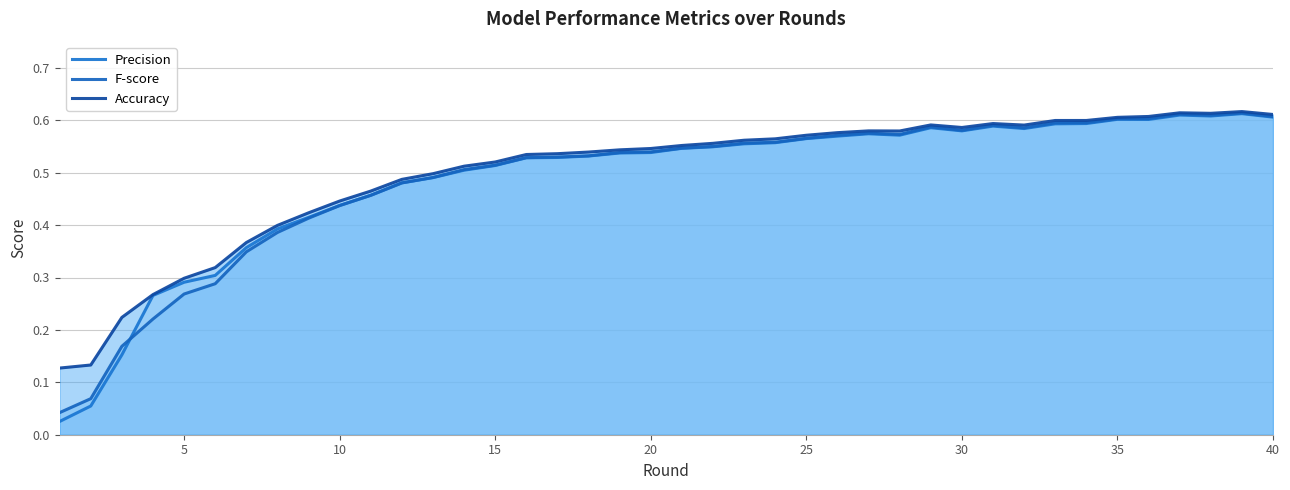

How many Accuracy values are between 0 and 1?

40